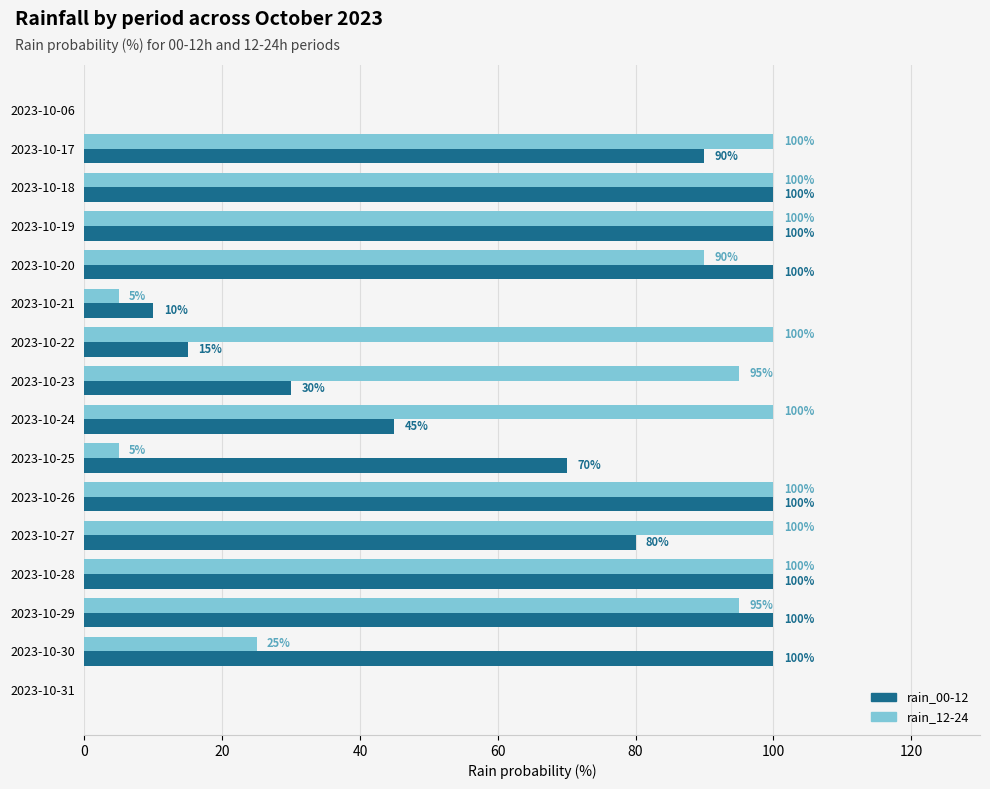

Is the value of rain_12-24 at 2023-10-27 greater than the value of rain_00-12 at 2023-10-24?

Yes